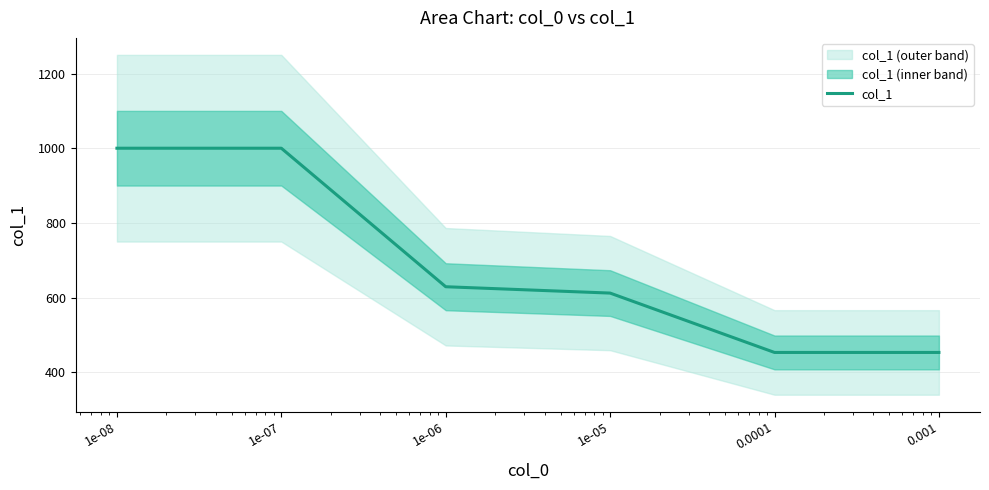

Between 0.001 and 1e-06, which is larger?

1e-06